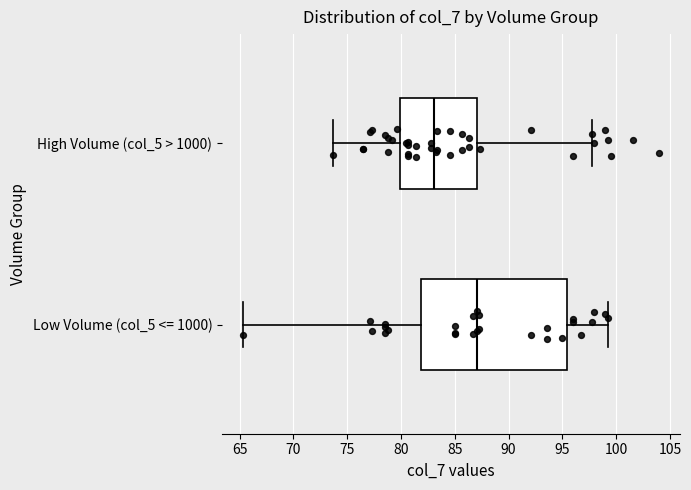

Where is the right edge of the box for High Volume (col_5 > 1000) on the x-axis? The values are not printed on the chart, so give them approximately, as read against the axis.

87.0